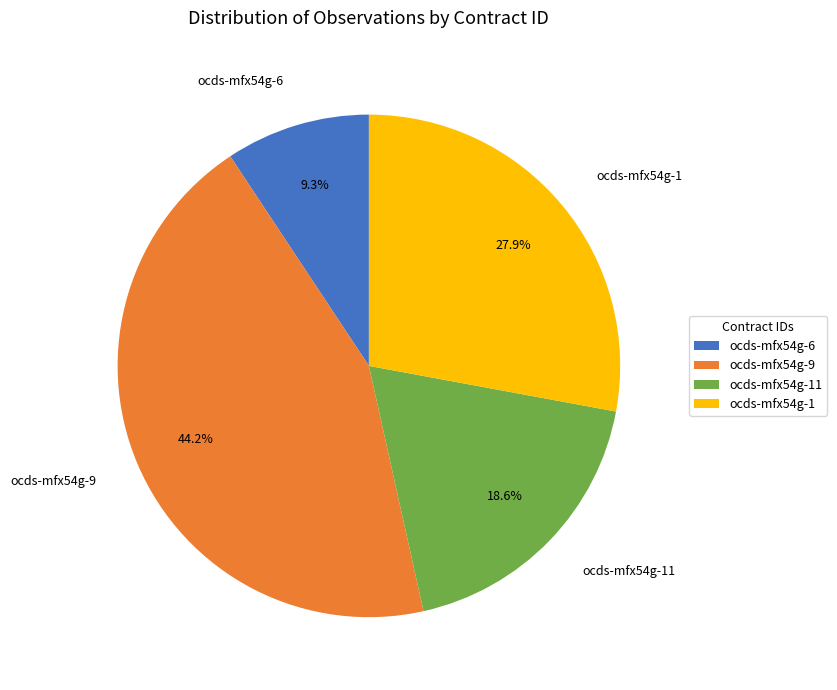

What is the largest slice in the pie chart?

ocds-mfx54g-9